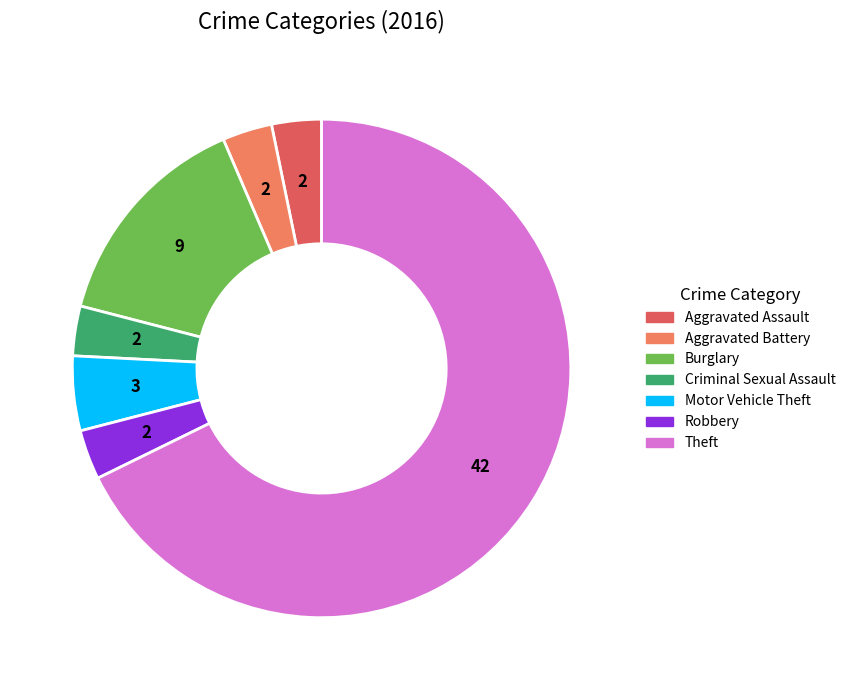

Count the number of slices in the pie.

7